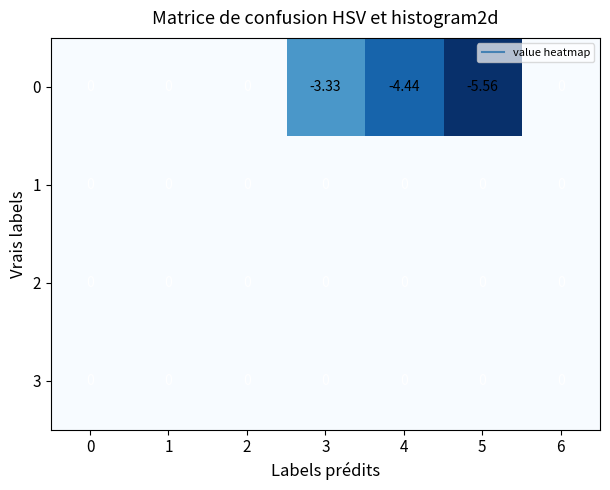

How many data points does each series have?

7